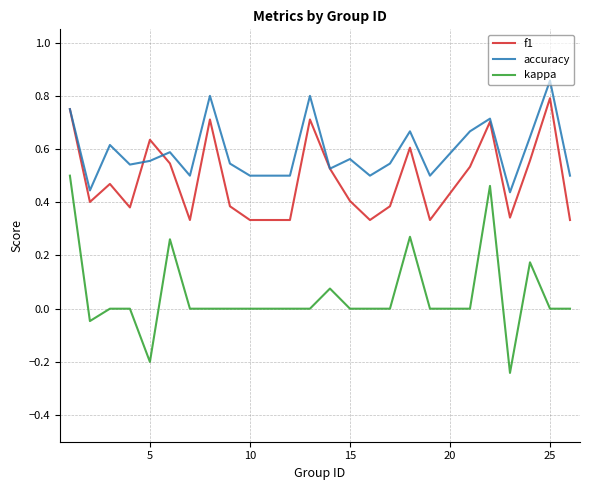

True or false: f1 and kappa cross at least once.

False